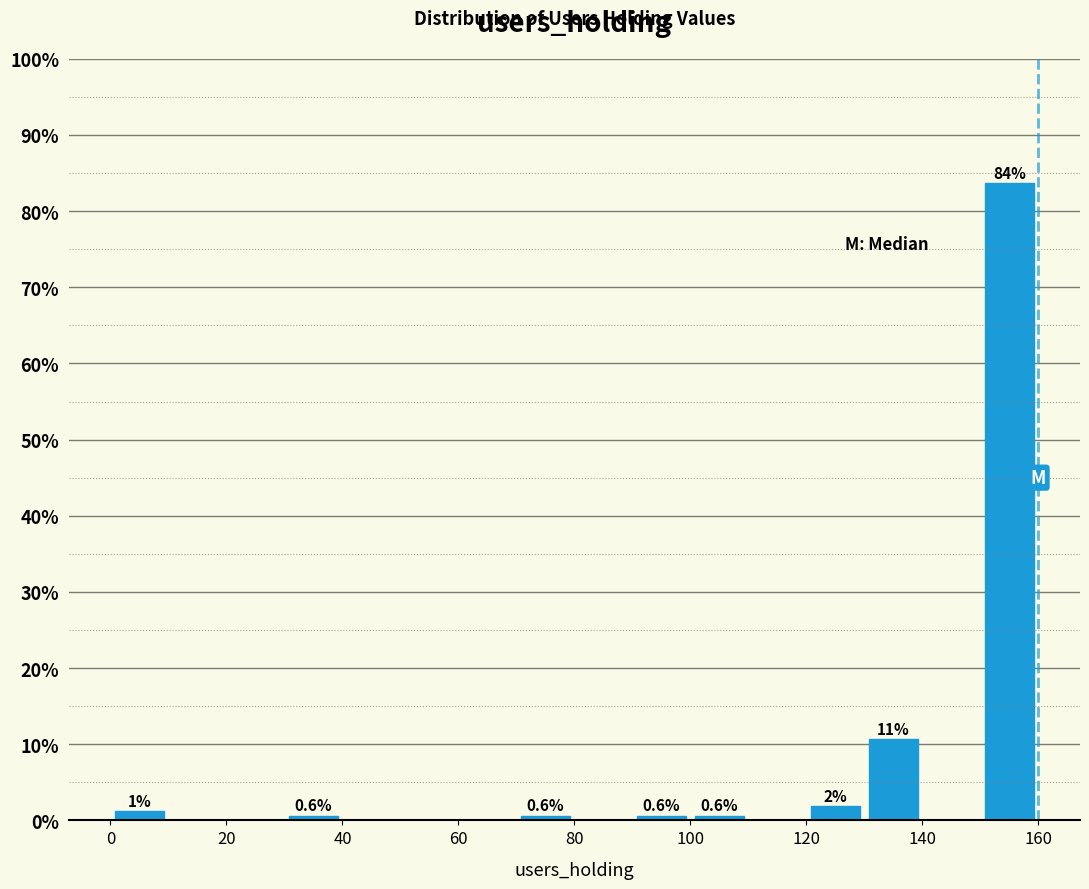

Over which range of the x-axis is the bar tallest?

150 to 160